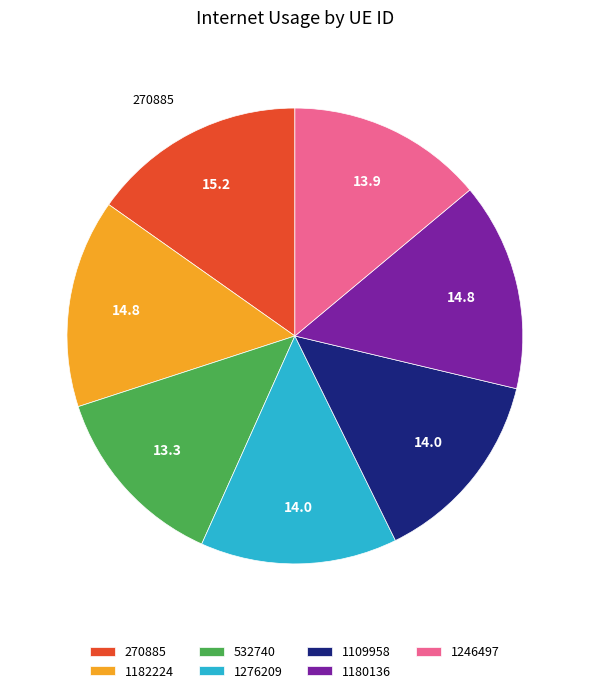

The 532740 slice represents 27% of the pie. True or false?

False